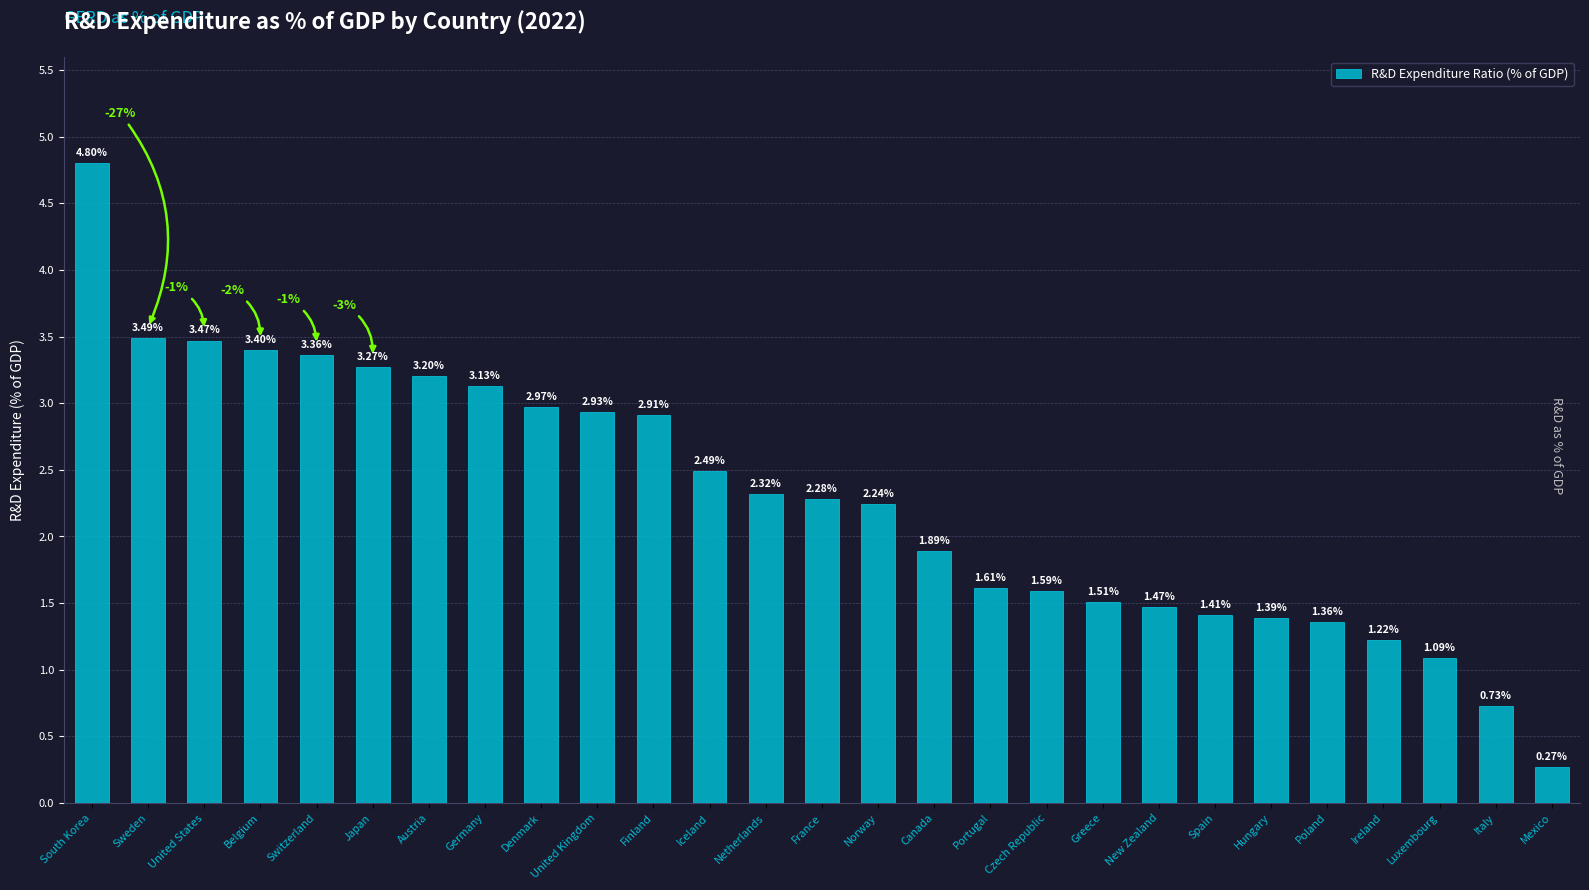

Approximately how many times larger is the value at Mexico compared to Iceland?

0.1